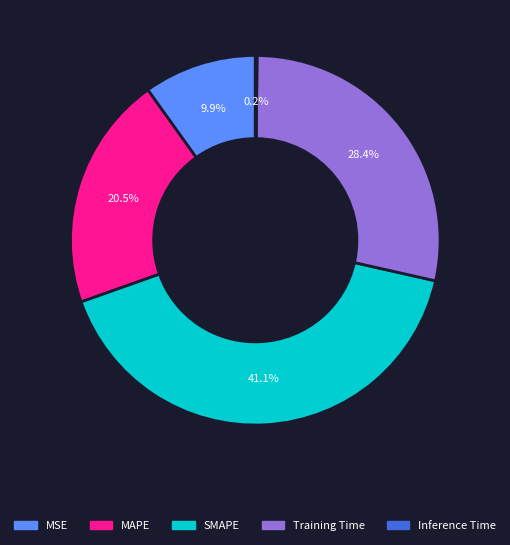

Approximately how many times larger is the value at MSE compared to Training Time?

0.3